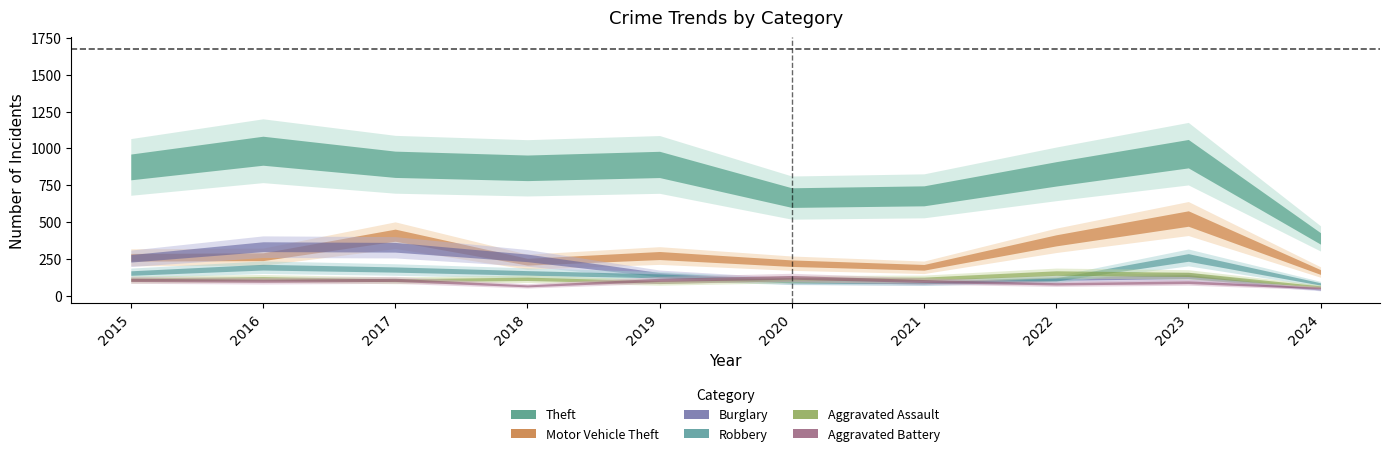

Which series changed the most between 2015 and 2023?

Motor Vehicle Theft